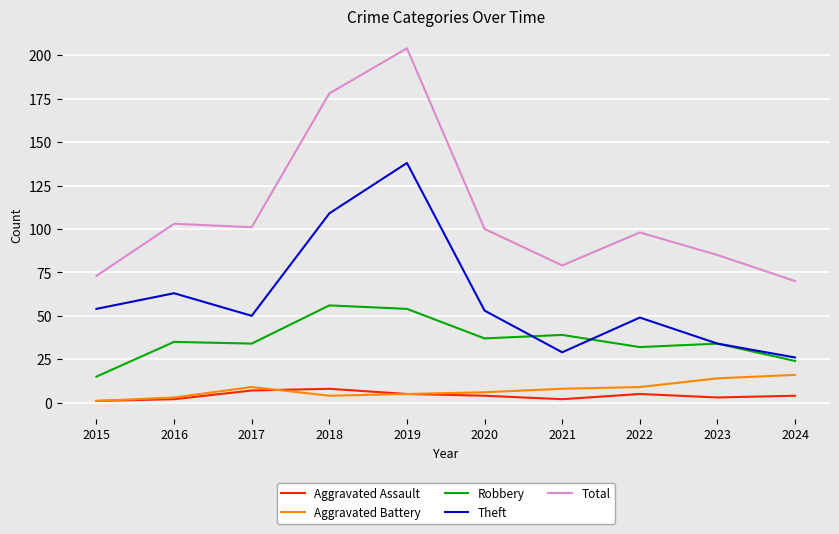

True or false: Total and Aggravated Battery intersect in this chart.

False